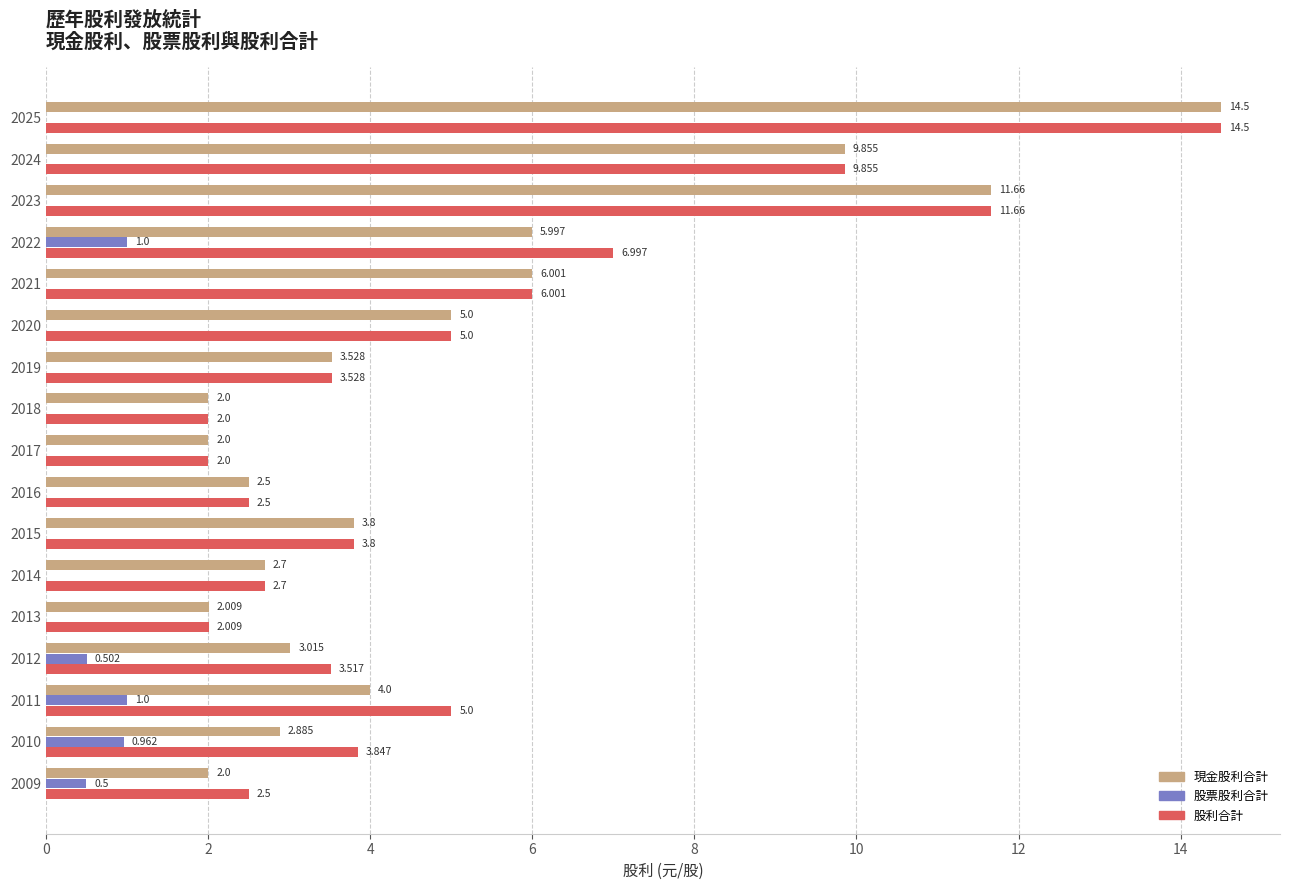

Which series has the largest total across all categories?

股利合計